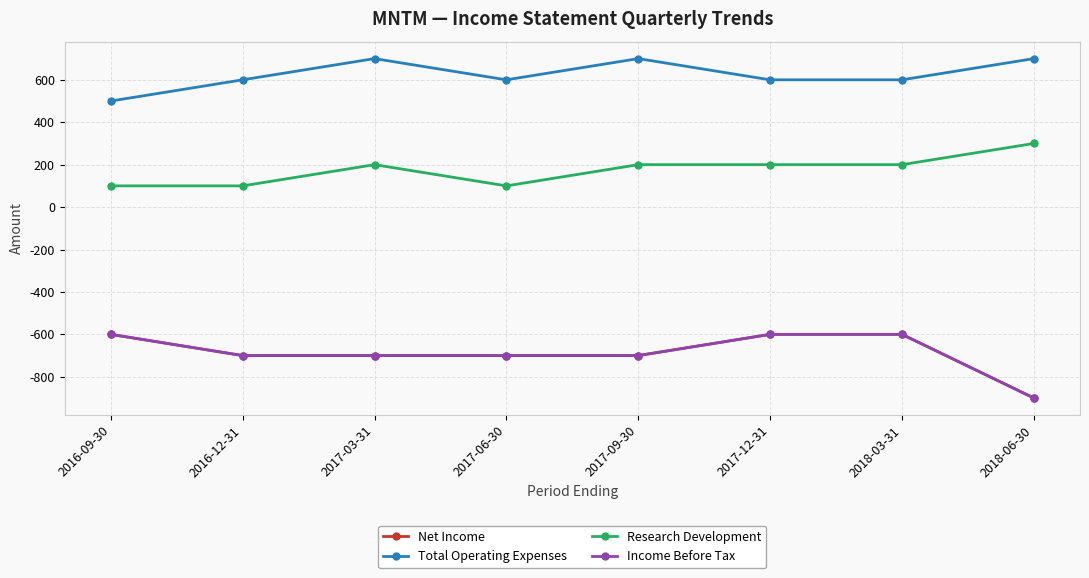

Reading right to left, what are all the values shown in this chart?

Net Income: 2018-06-30=-900	2018-03-31=-600	2017-12-31=-600	2017-09-30=-700	2017-06-30=-700	2017-03-31=-700	2016-12-31=-700	2016-09-30=-600
Total Operating Expenses: 2018-06-30=700	2018-03-31=600	2017-12-31=600	2017-09-30=700	2017-06-30=600	2017-03-31=700	2016-12-31=600	2016-09-30=500
Research Development: 2018-06-30=300	2018-03-31=200	2017-12-31=200	2017-09-30=200	2017-06-30=100	2017-03-31=200	2016-12-31=100	2016-09-30=100
Income Before Tax: 2018-06-30=-900	2018-03-31=-600	2017-12-31=-600	2017-09-30=-700	2017-06-30=-700	2017-03-31=-700	2016-12-31=-700	2016-09-30=-600